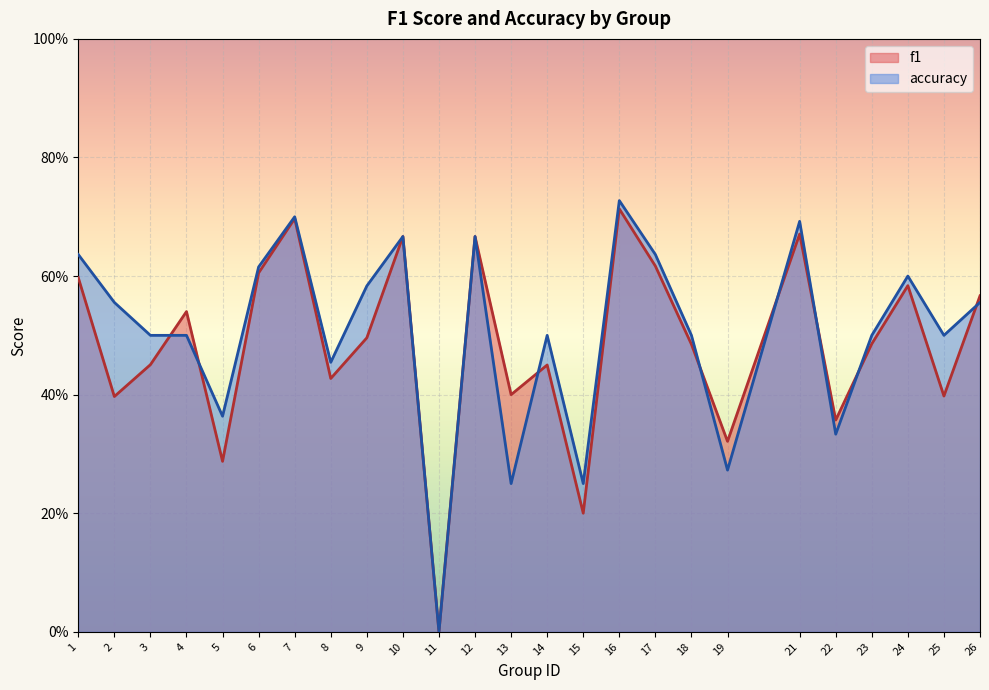

List the series in order of their overall mean, lowest first.

f1, accuracy